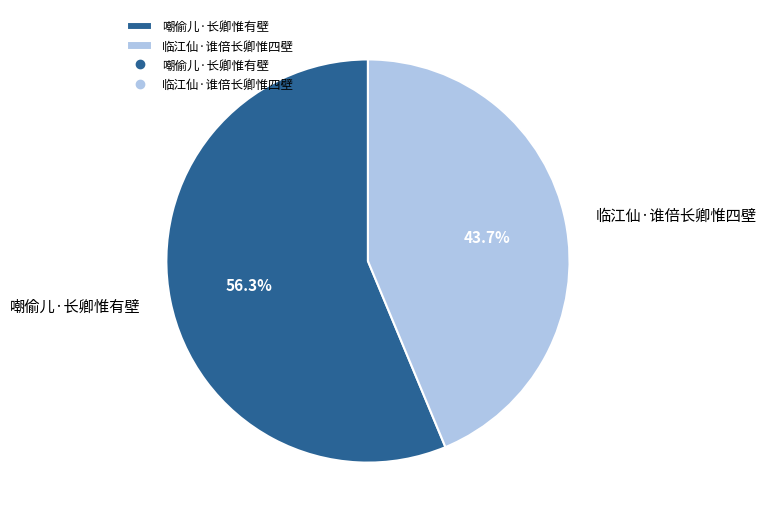

Between 嘲偷儿·长卿惟有壁 and 临江仙·谁倍长卿惟四壁, which is larger?

嘲偷儿·长卿惟有壁